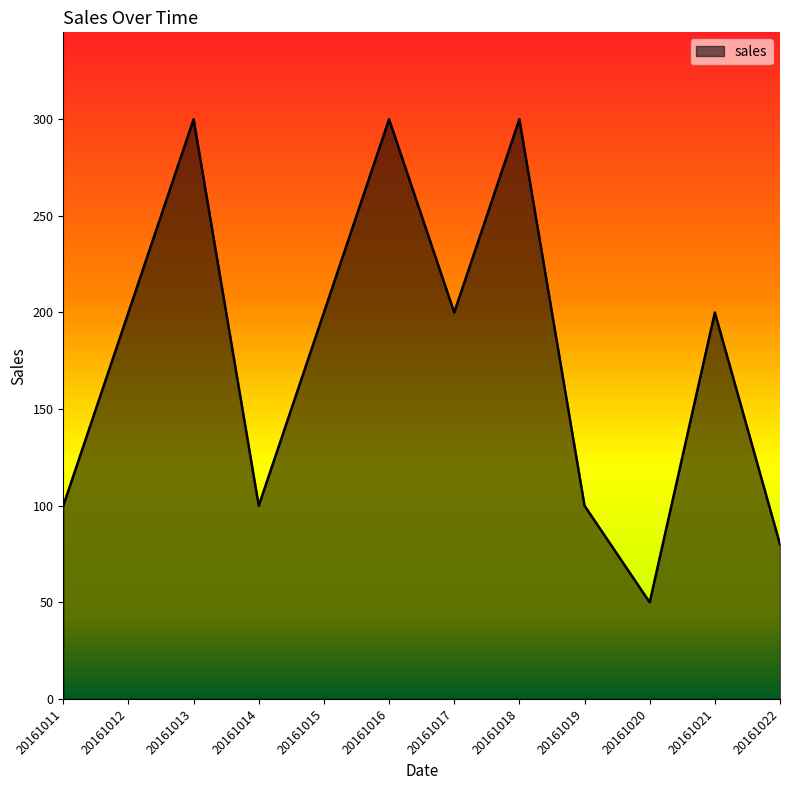

What is the minimum value shown in the chart?

50